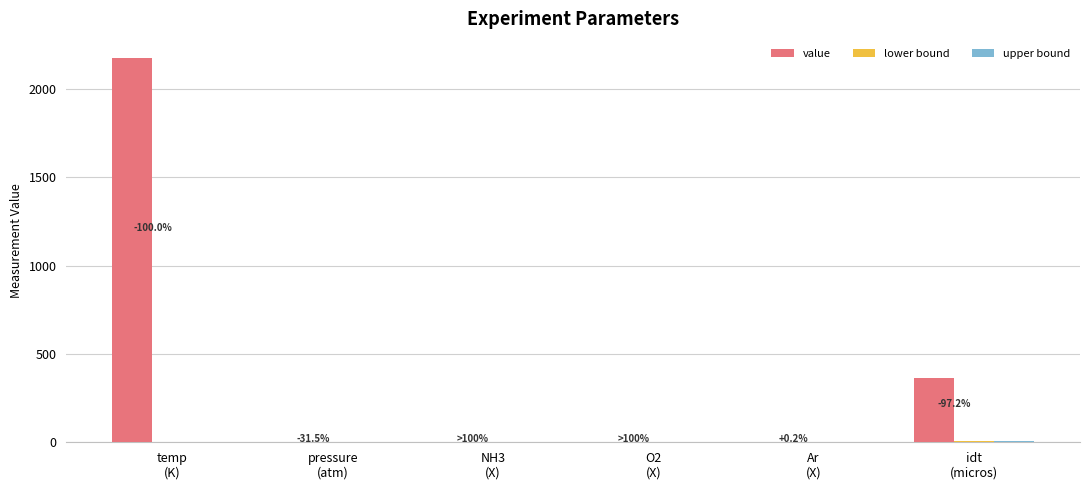

Count the number of data series in this chart.

3